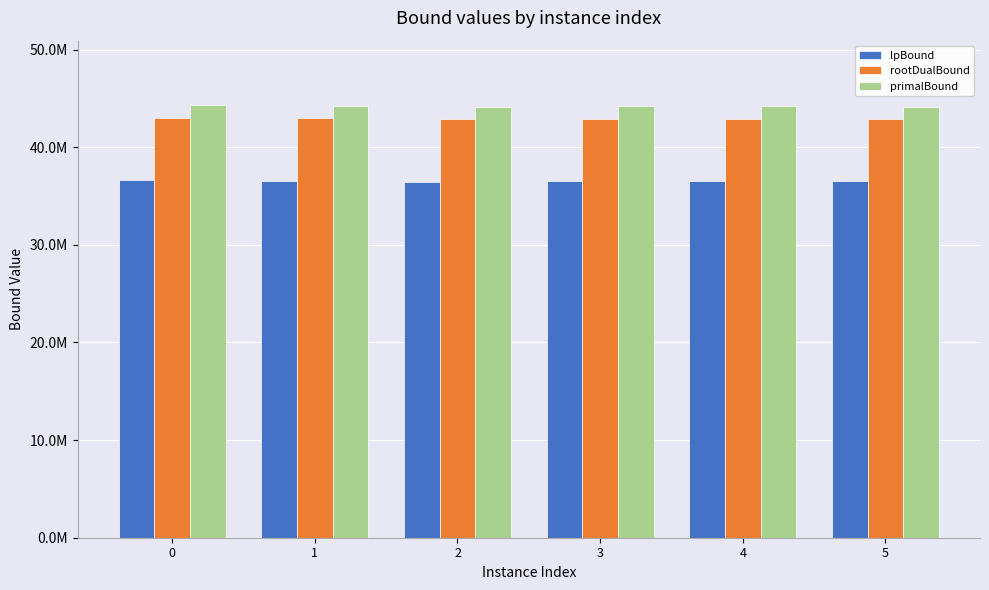

Are the bars grouped side by side (vs. stacked)?

Yes